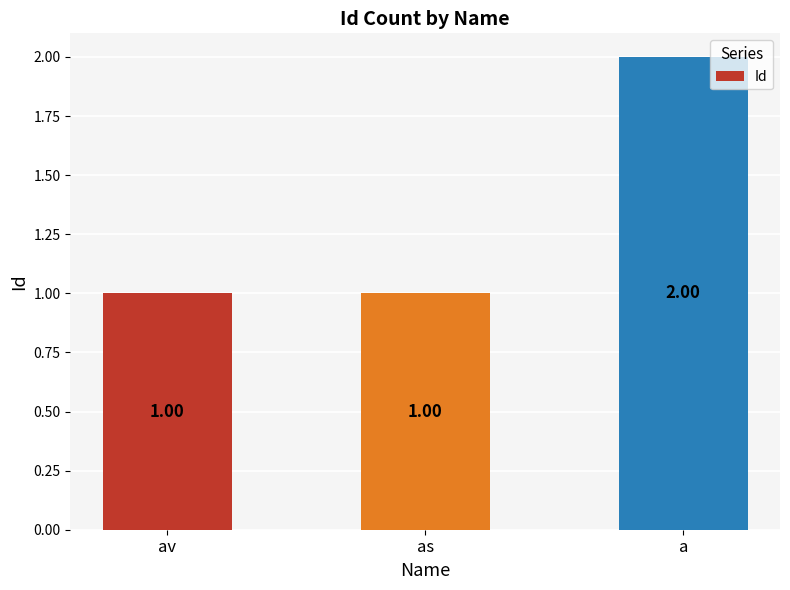

Which category has the highest value across all series?

a